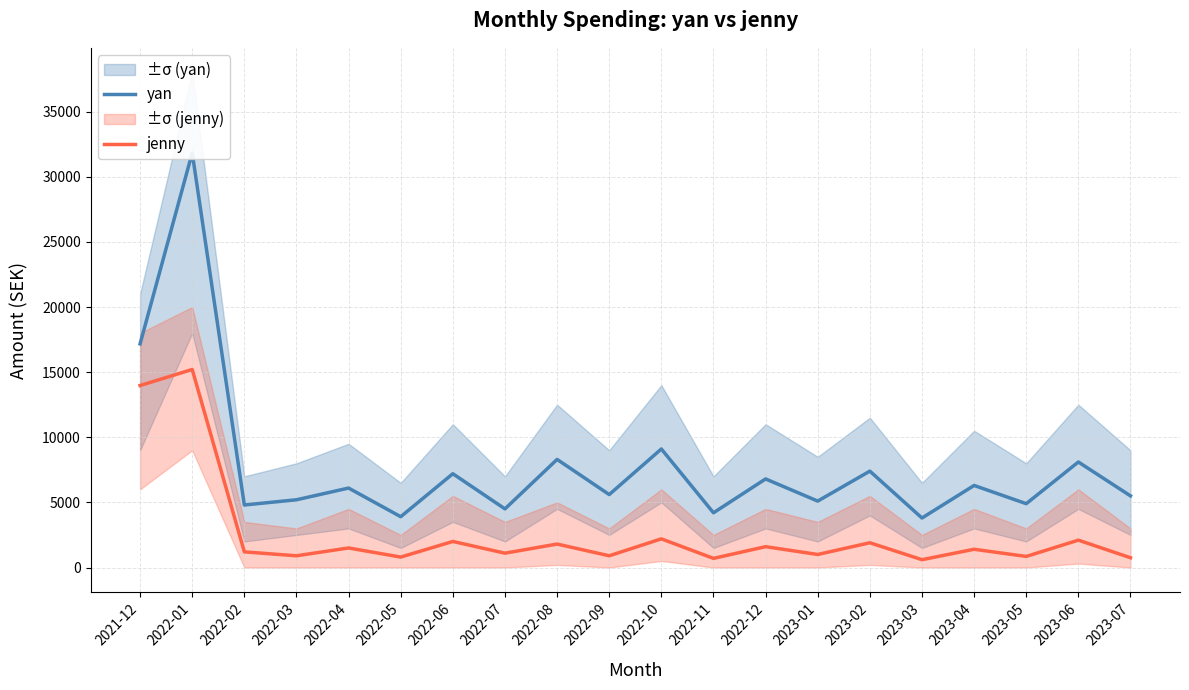

Reading left to right, what are all the values shown in this chart?

yan: 2021-12=17171	2022-01=31837	2022-02=4800	2022-03=5200	2022-04=6100	2022-05=3900	2022-06=7200	2022-07=4500	2022-08=8300	2022-09=5600	2022-10=9100	2022-11=4200	2022-12=6800	2023-01=5100	2023-02=7400	2023-03=3800	2023-04=6300	2023-05=4900	2023-06=8100	2023-07=5500
jenny: 2021-12=13972	2022-01=15205	2022-02=1200	2022-03=900	2022-04=1500	2022-05=800	2022-06=2000	2022-07=1100	2022-08=1800	2022-09=900	2022-10=2200	2022-11=700	2022-12=1600	2023-01=1000	2023-02=1900	2023-03=600	2023-04=1400	2023-05=850	2023-06=2100	2023-07=750